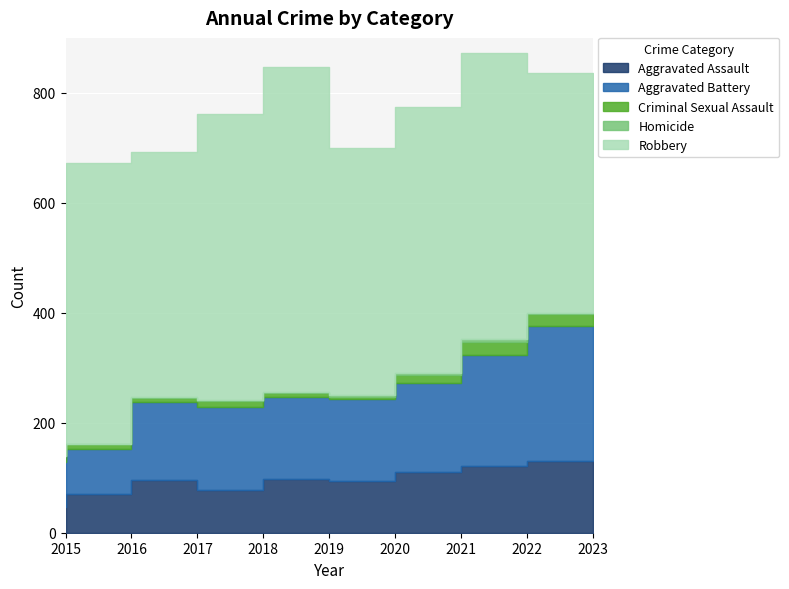

List the series in order of their peak value, lowest first.

Homicide, Criminal Sexual Assault, Aggravated Assault, Aggravated Battery, Robbery